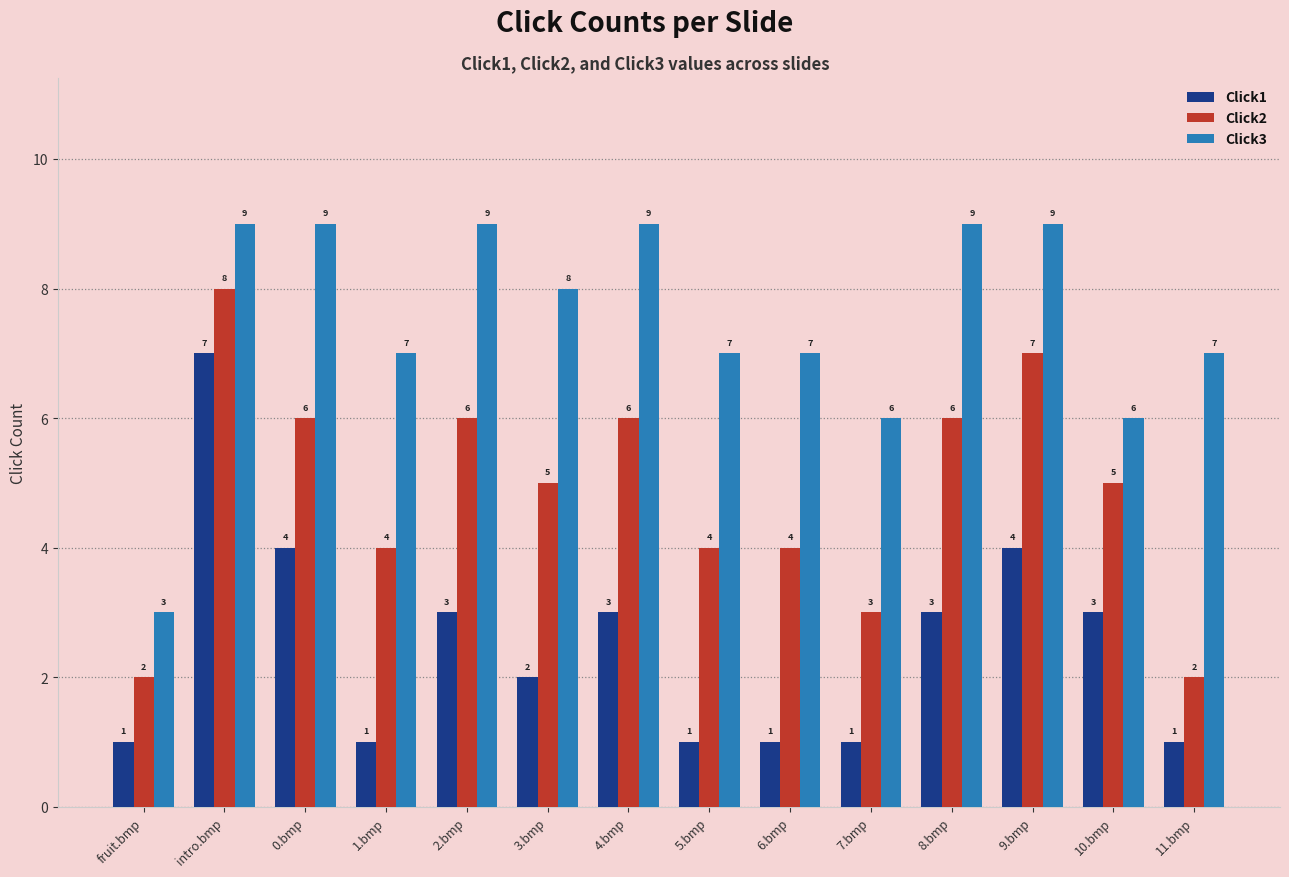

List the series in order of their peak value, lowest first.

Click1, Click2, Click3